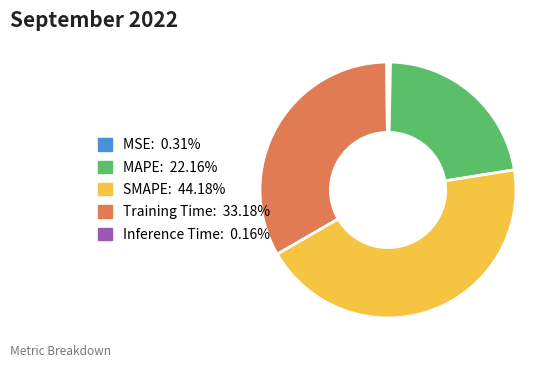

Does any single category account for the majority?

No